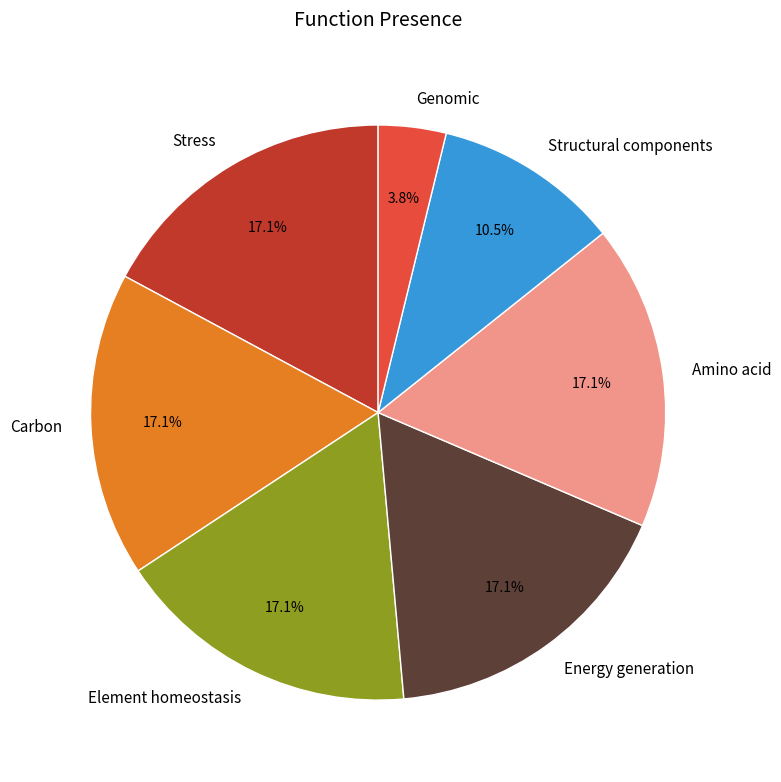

Which slice is the smallest?

Genomic